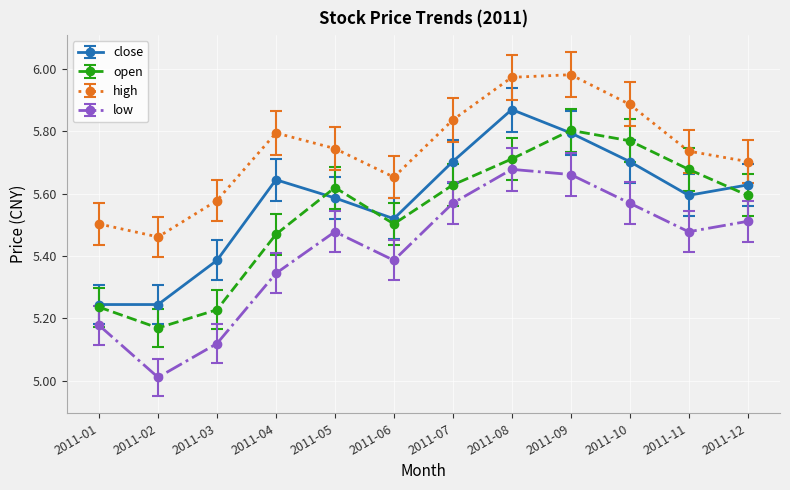

What is the total value across all series at 2011-02?

20.9